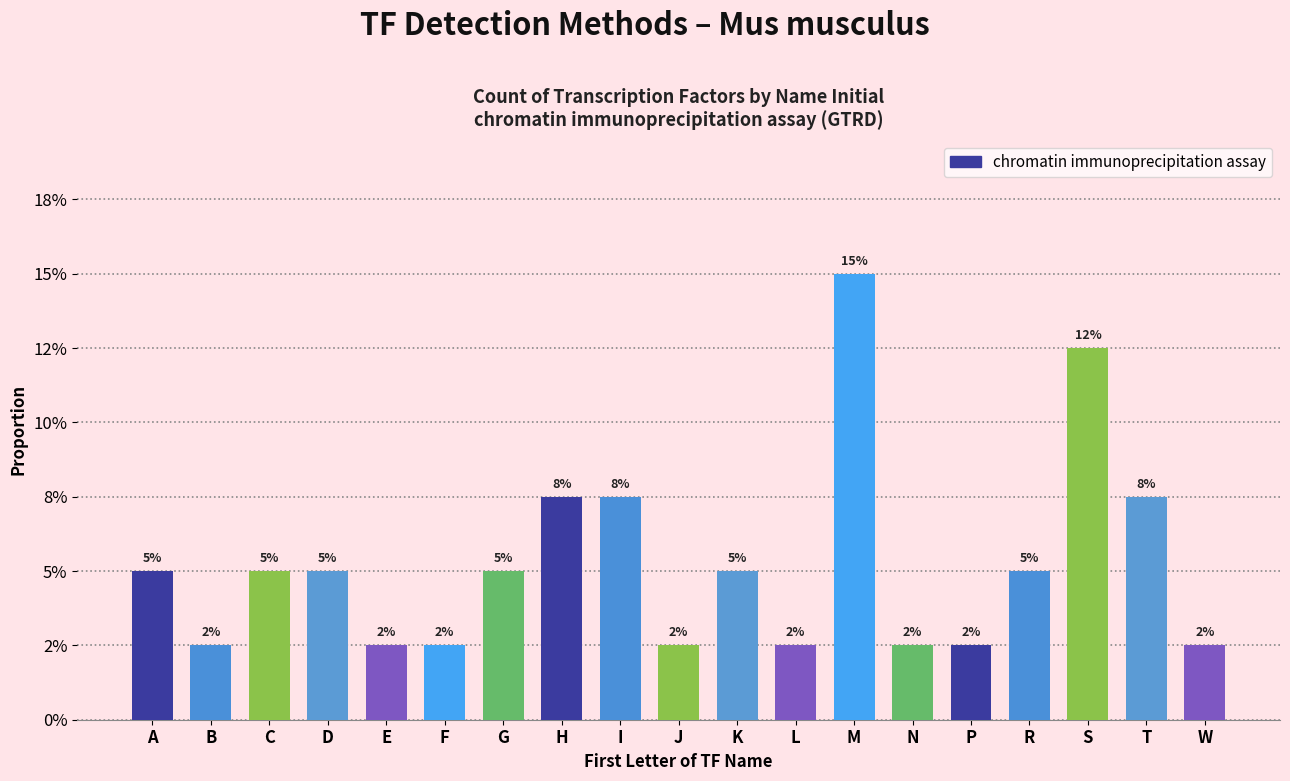

True or false: the data shows 0.1 at H.

False